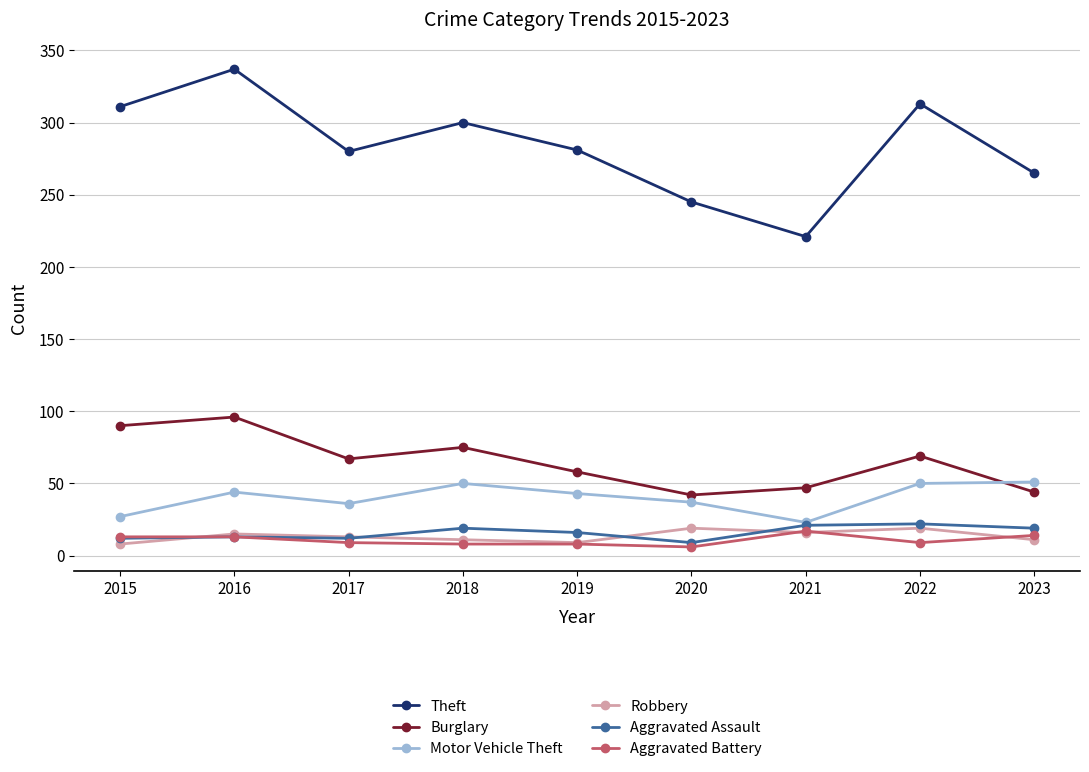

How many data points in Robbery are less than 13?

4